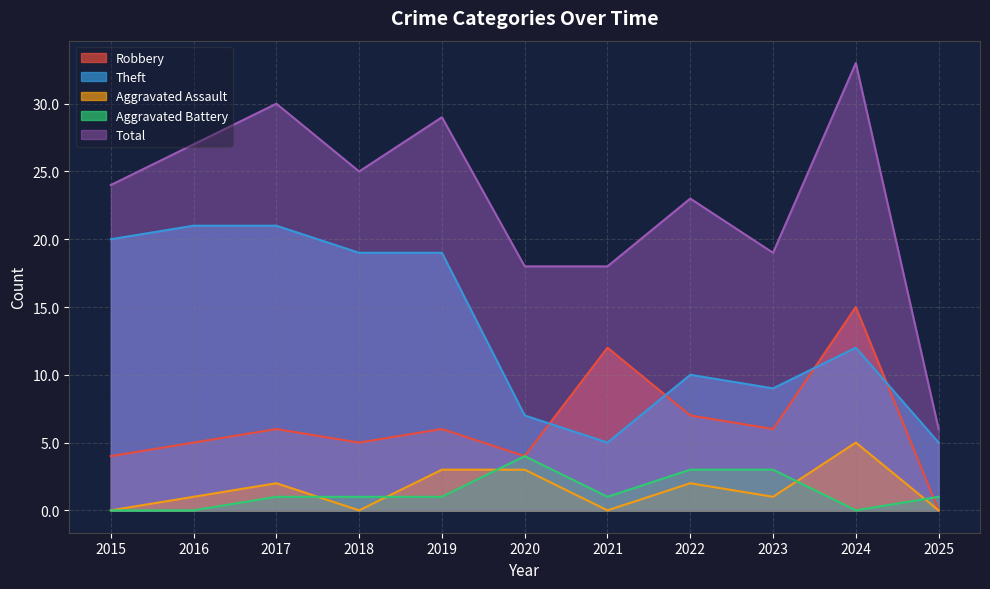

Where is Aggravated Battery nearest to the value 2?

2017